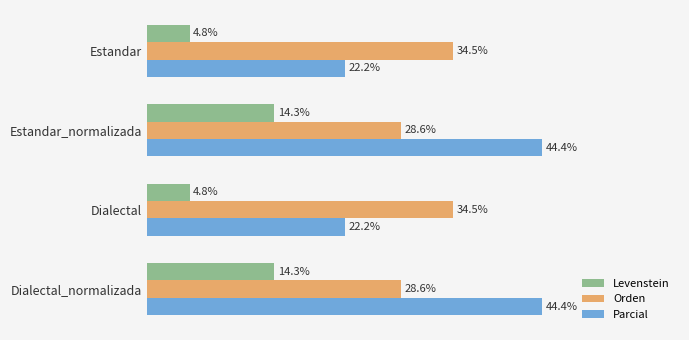

Is the value of Parcial at Dialectal greater than the value of Orden at Dialectal?

No